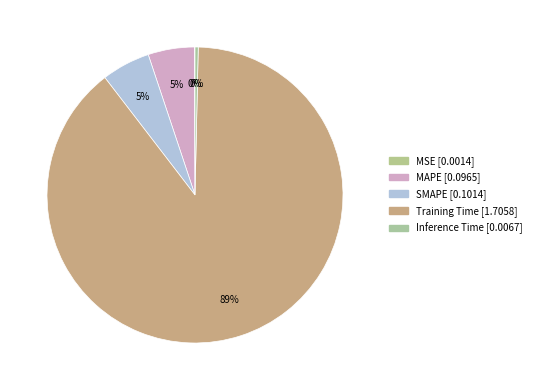

Rank the categories by value from highest to lowest.

Training Time, SMAPE, MAPE, Inference Time, MSE